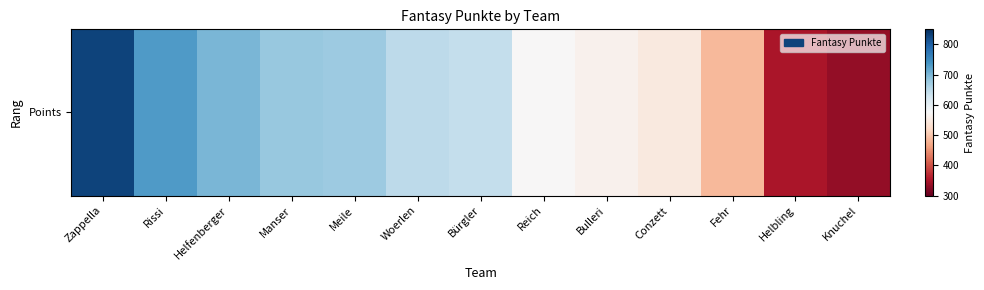

True or false: the data shows 725 at Conzett.

False